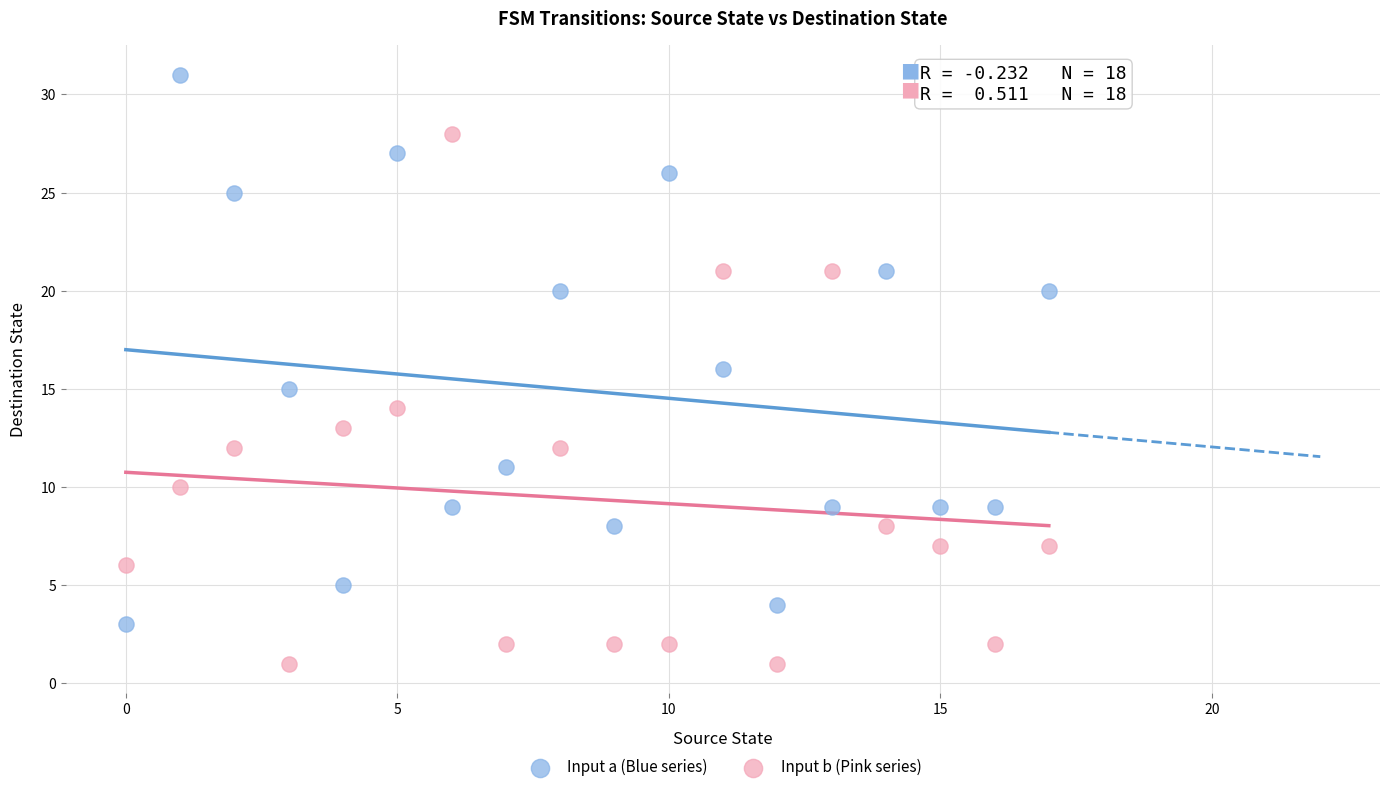

What are all the series names shown in the legend?

Input a (Blue series), Input b (Pink series)